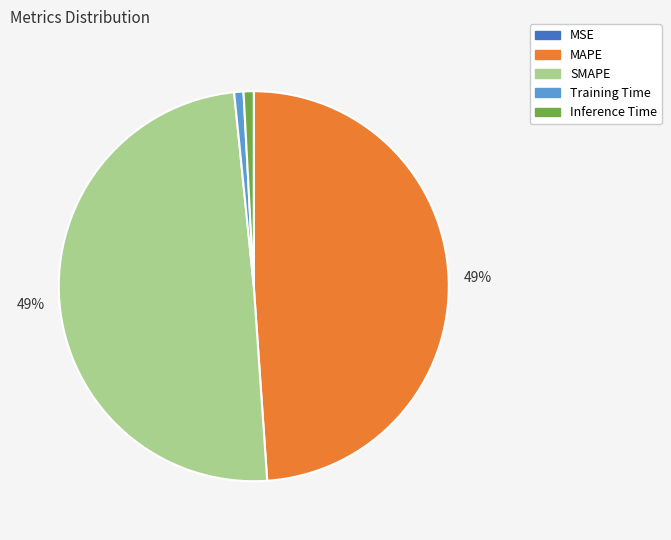

To the nearest percent, what is the combined percentage of MAPE and SMAPE?

98%